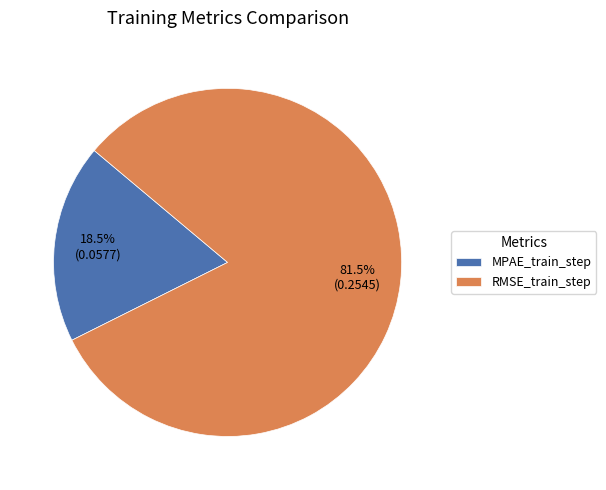

Between MPAE_train_step and RMSE_train_step, which is larger?

RMSE_train_step